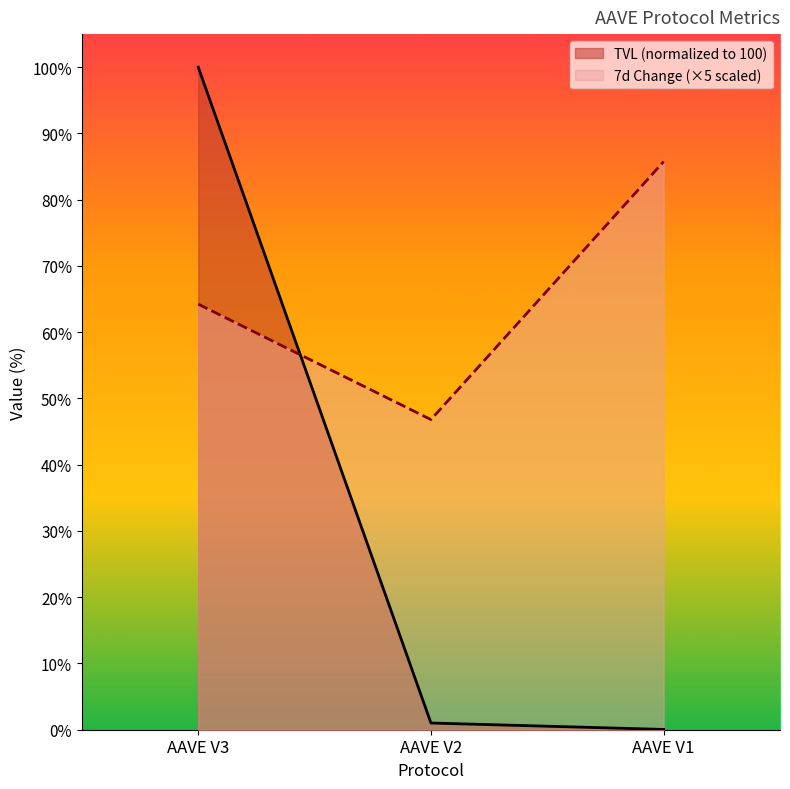

Which label corresponds to the largest value in the chart?

AAVE V3